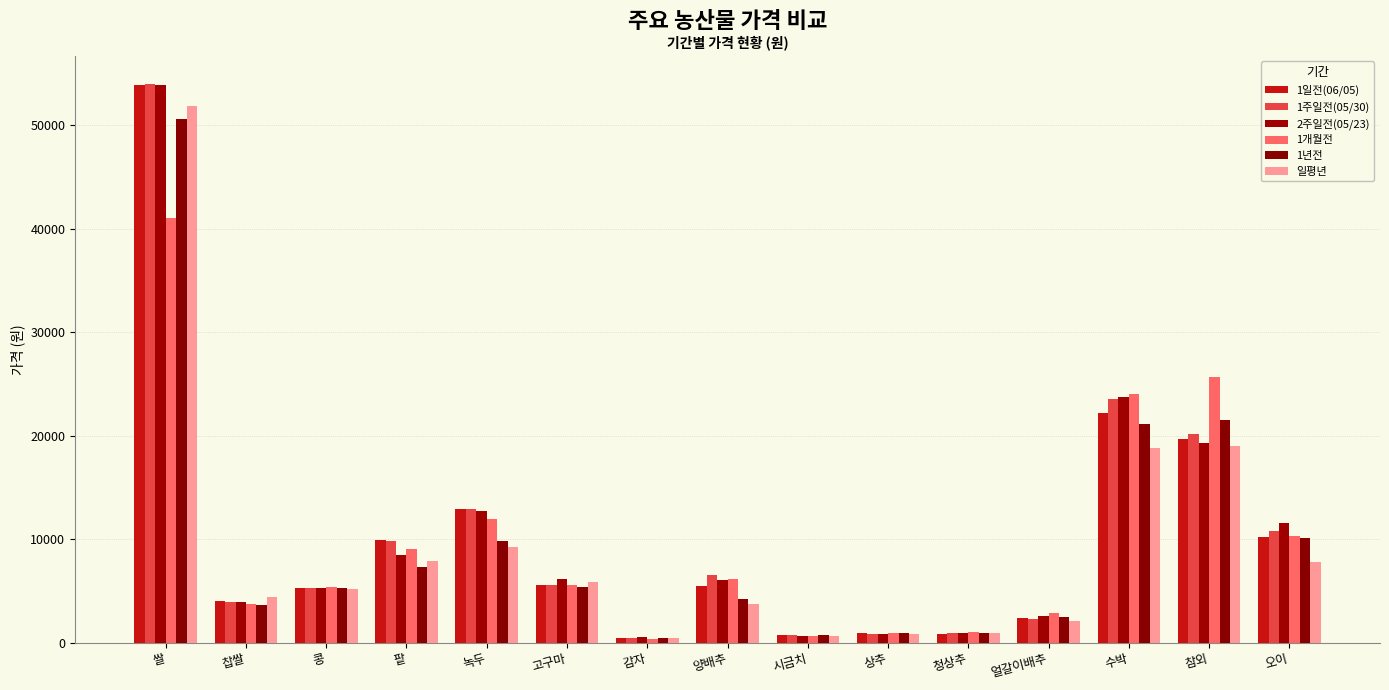

What is the spread (max minus min) of values at 쌀?

12980